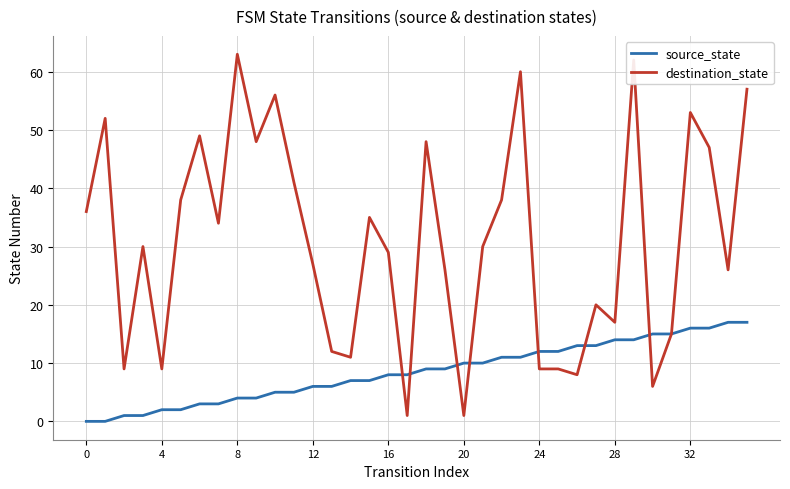

What is the greatest value displayed?

63